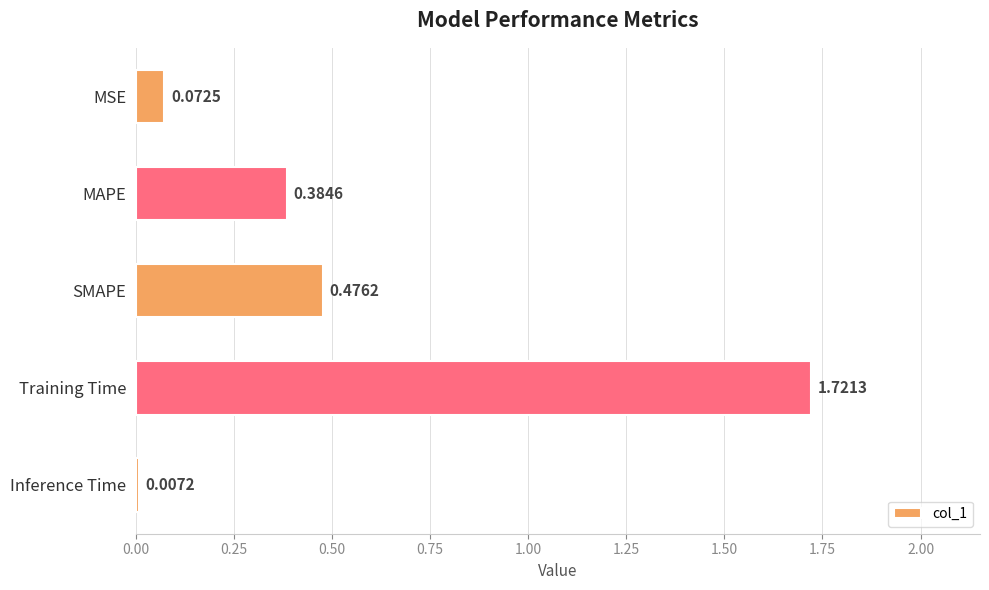

What is the label of the 5th bar from the top?

Inference Time